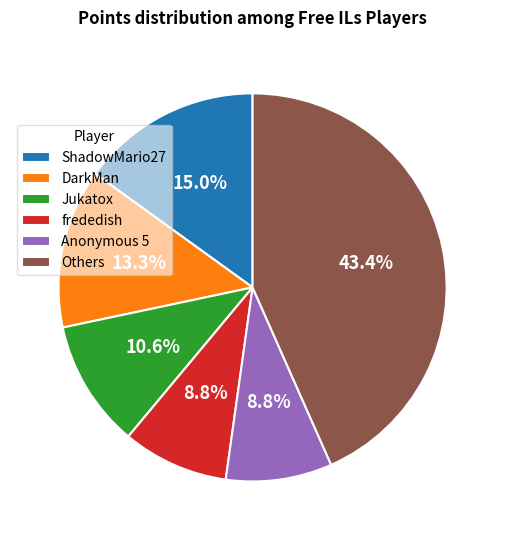

Combined, do DarkMan and ShadowMario27 account for over 50%?

No